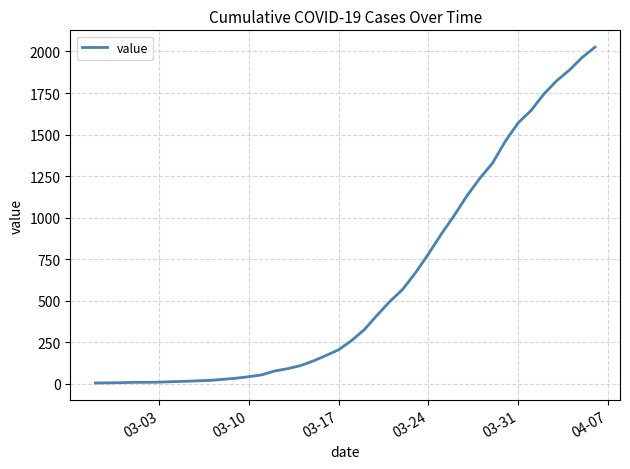

What is the difference between the maximum and minimum values?

2020